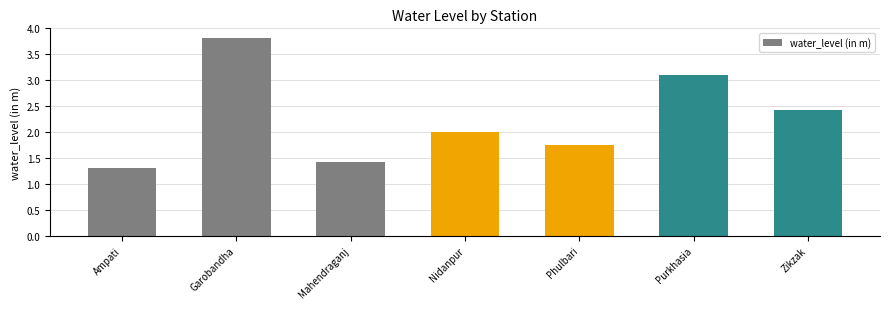

What position from the left is Mahendraganj?

3